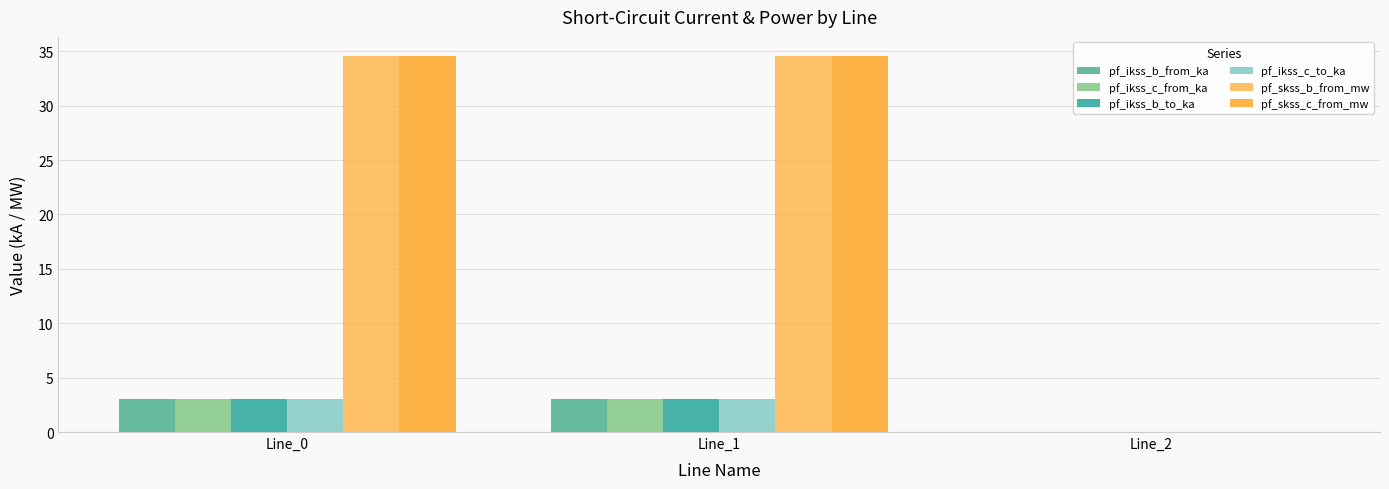

Is the value of pf_skss_c_from_mw at Line_0 greater than the value of pf_ikss_b_to_ka at Line_2?

Yes